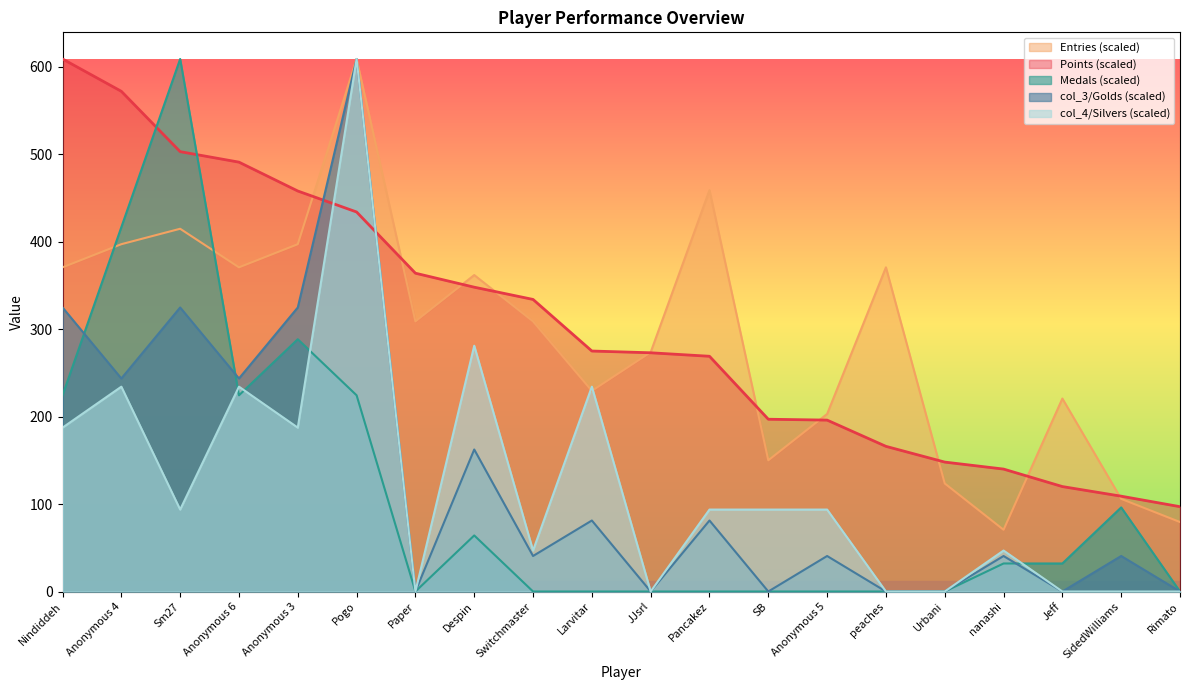

At Anonymous 5, list the series in order from largest to smallest.

Entries (scaled), Points (scaled), col_4/Silvers (scaled), col_3/Golds (scaled), Medals (scaled)